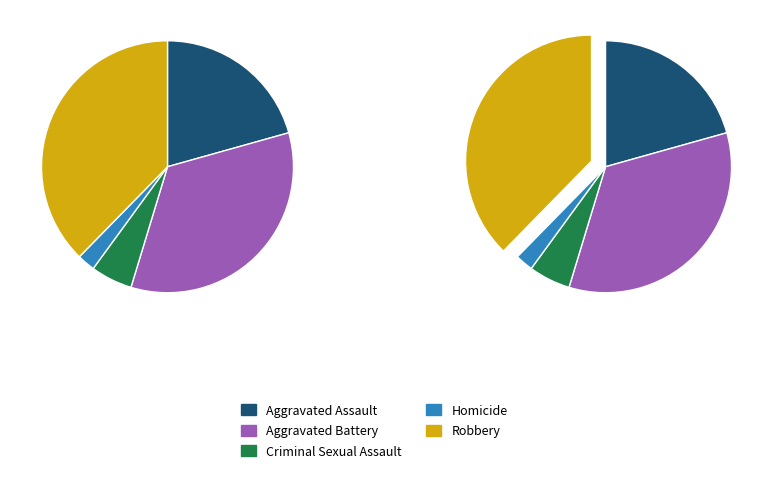

How many slices are in this pie chart?

5